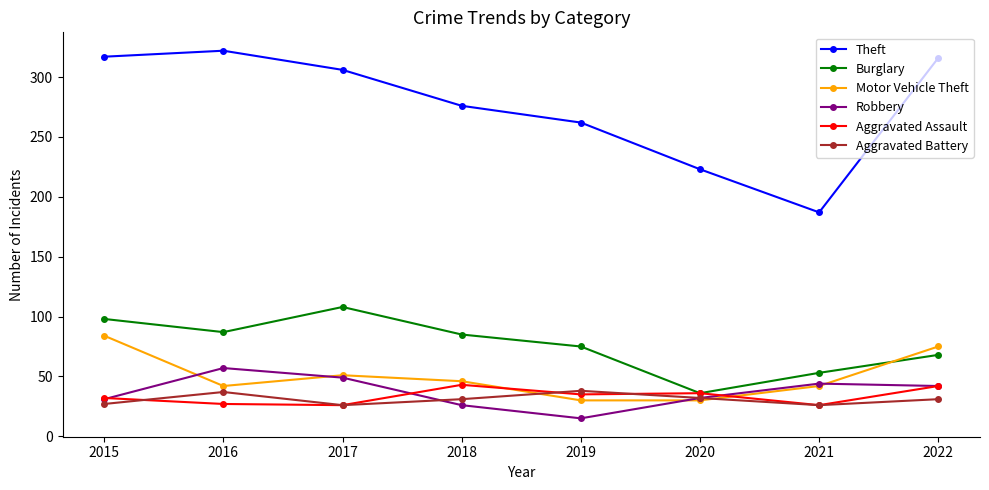

True or false: Aggravated Battery and Burglary cross at least once.

False